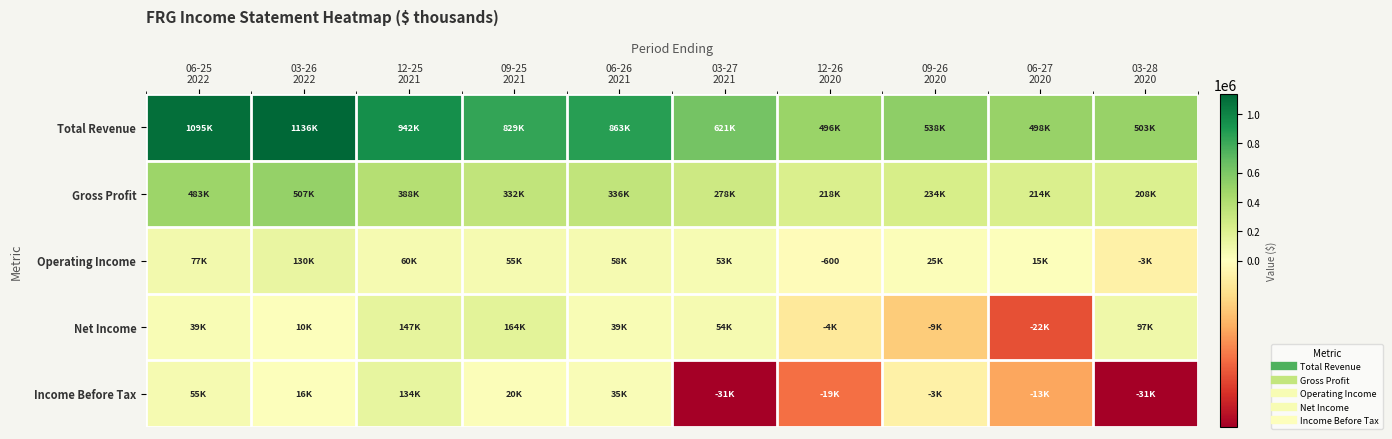

How many data points in Gross Profit are less than 331500?

5